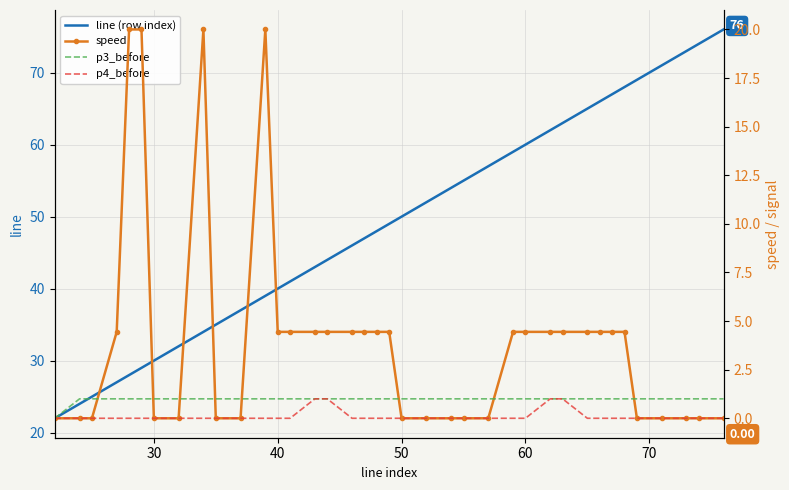

Is it true that line (row index) equals 85 at 50?

False